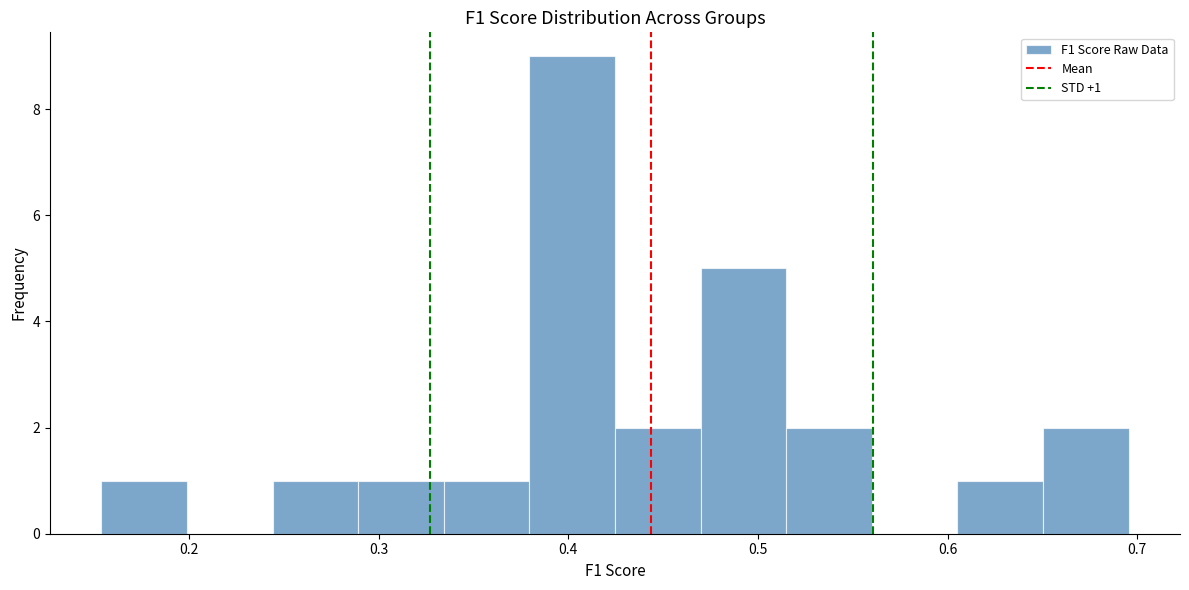

Over which range of the x-axis is the bar tallest?

0.38 to 0.42